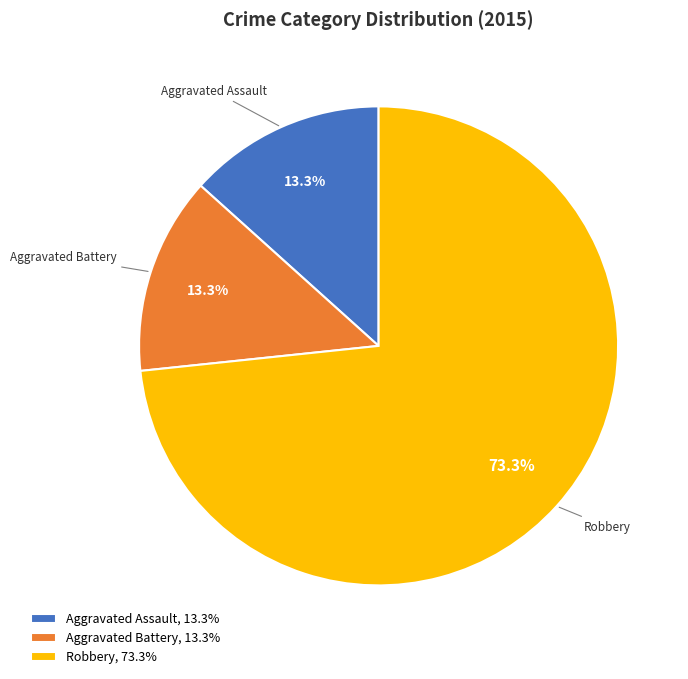

Is the sum of Robbery, 73.3% and Aggravated Battery, 13.3% greater than half?

Yes